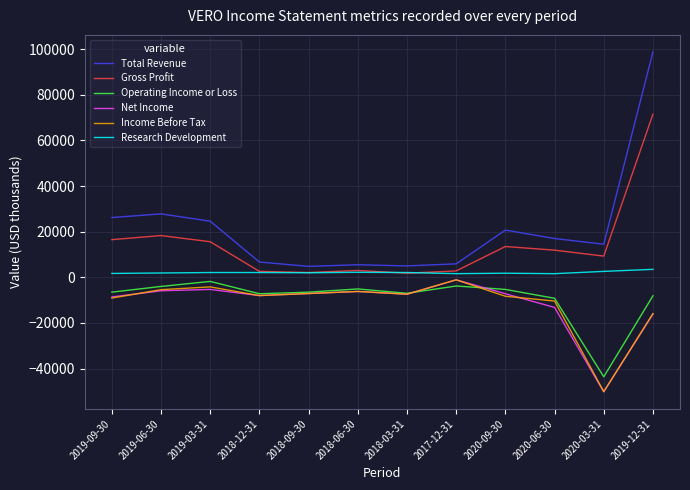

What is the approximate value of Operating Income or Loss at 2019-03-31, to the nearest 50?

-1800